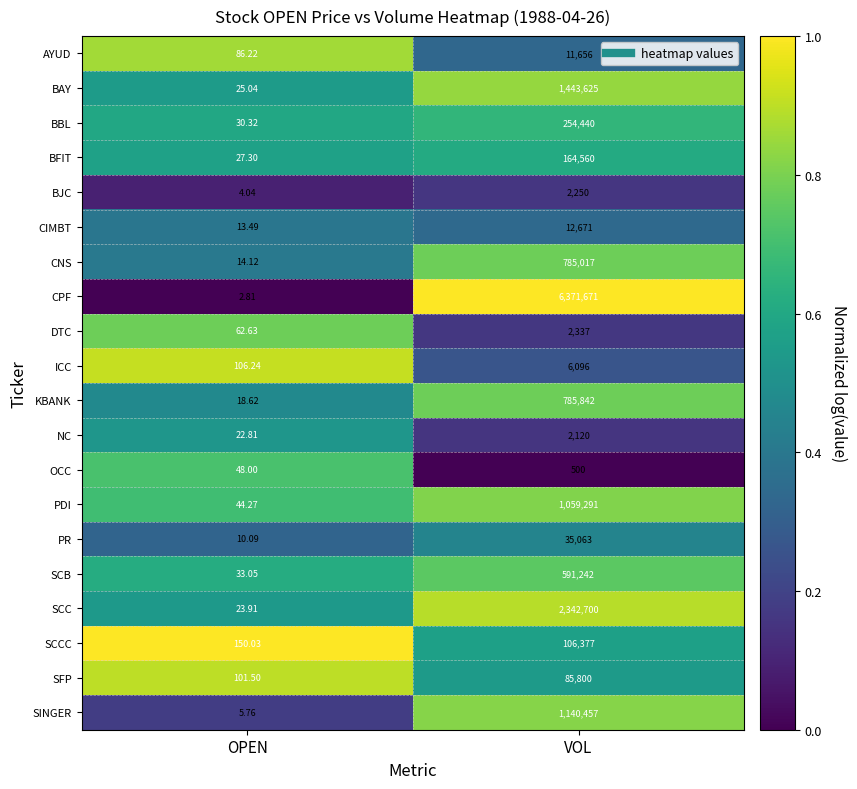

Between OPEN and VOL, which series saw the biggest shift?

CPF